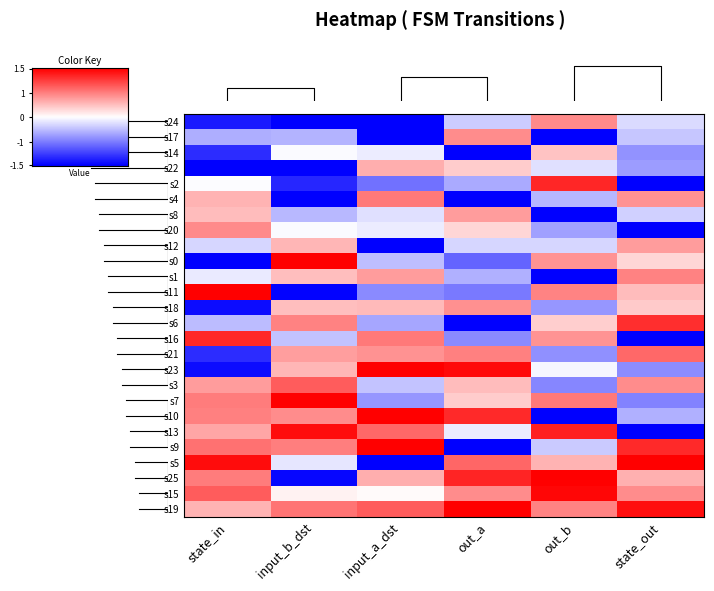

How many negative values does the s24 series have?

5